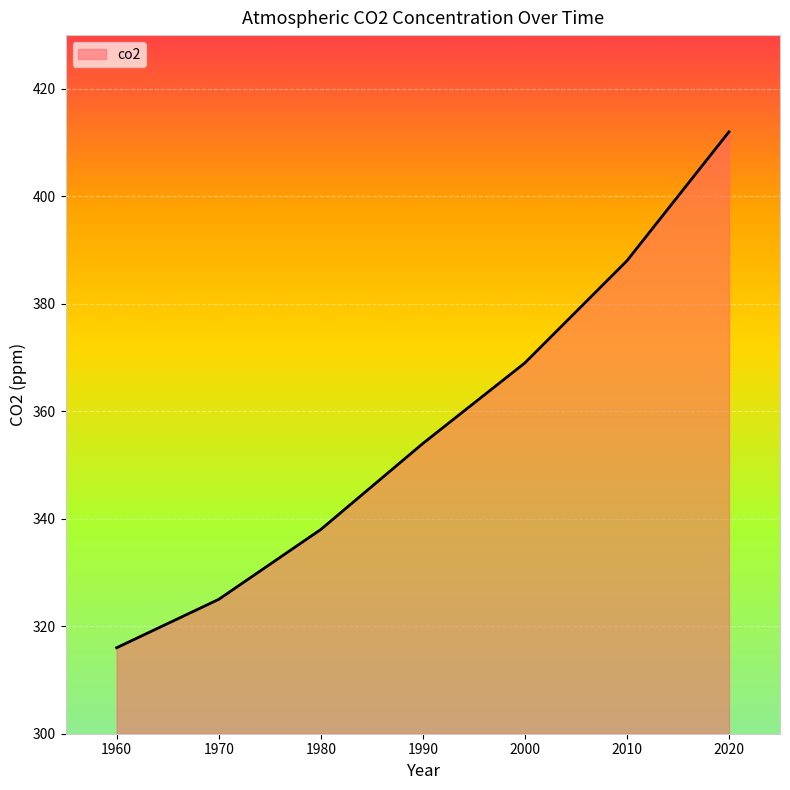

Is it true that the value at 2000 is 369?

True